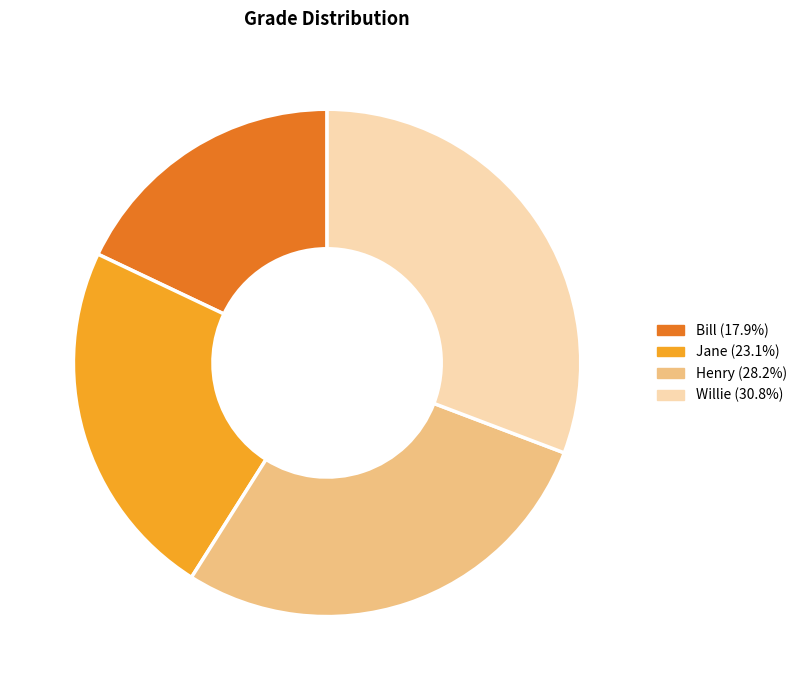

Does Jane account for over 50% of the chart?

No